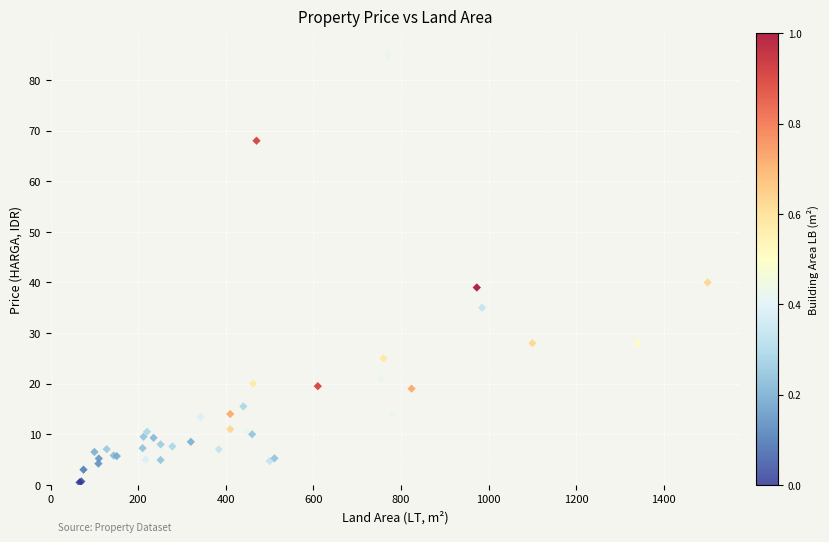

What Y value in the scatter plot is closest to 42?

40.0